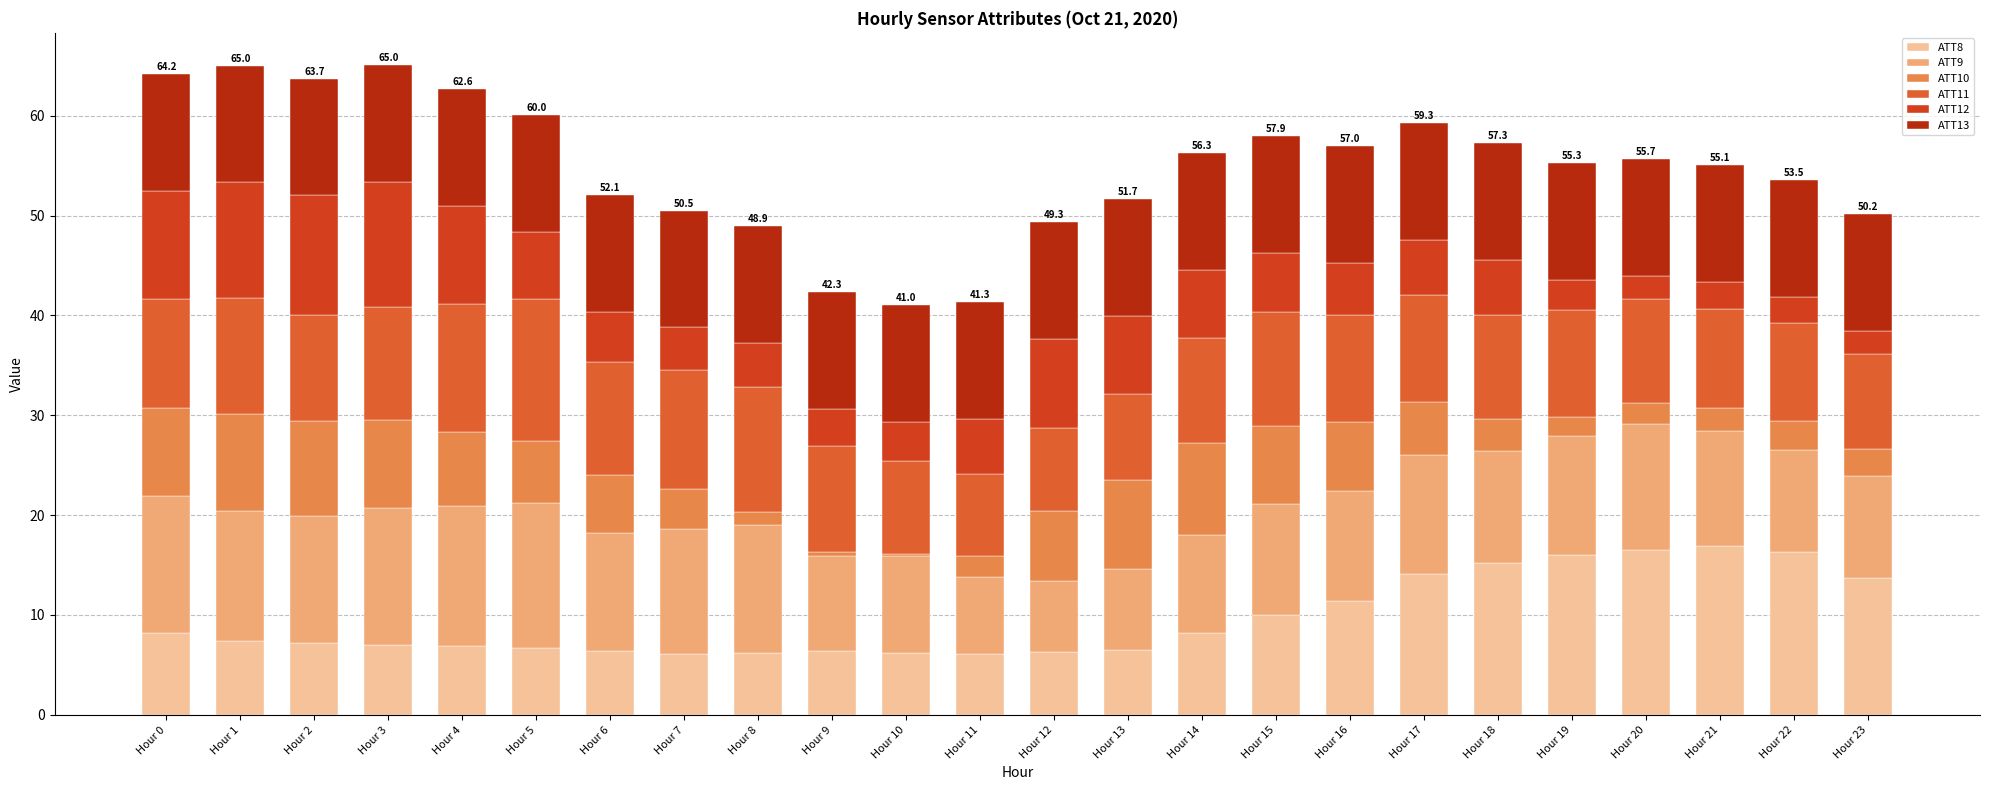

How many categories are shown in the chart?

24